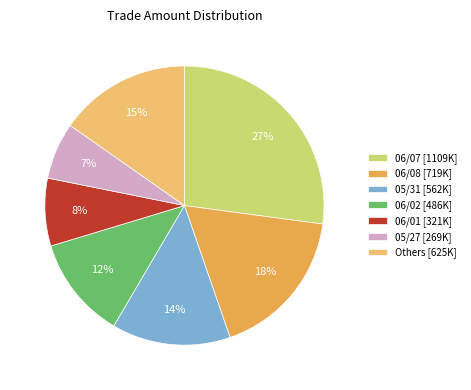

Is it true that 05/27 [269K] is 18% of the pie?

False